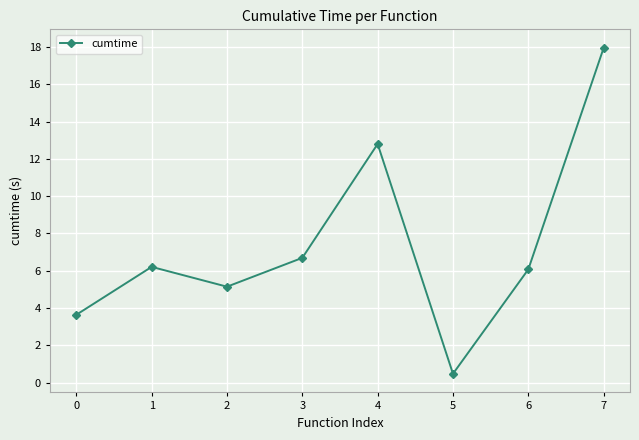

How many points are higher than both their immediate neighbors (excluding endpoints)?

2